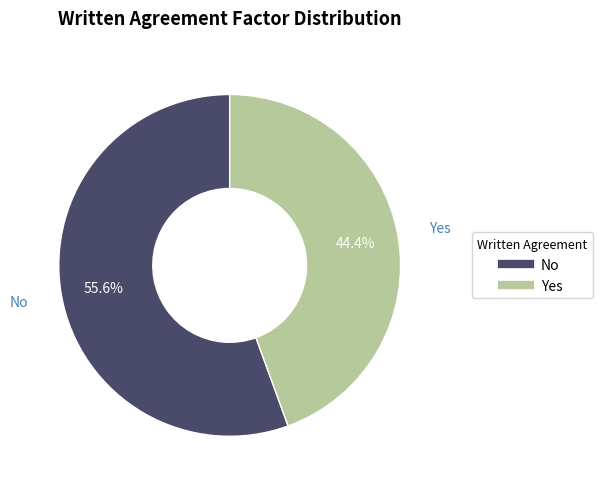

To the nearest percent, what portion does No represent?

56%